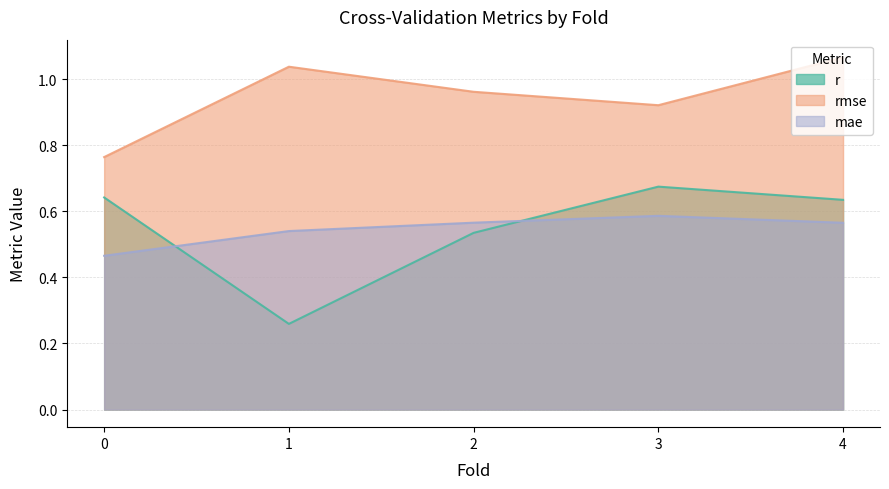

Does the chart display data point markers on the line(s)?

No